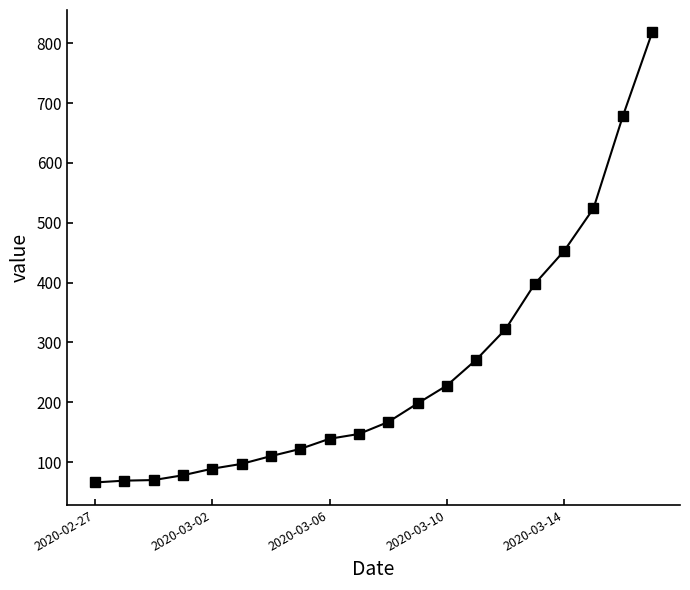

What is the value of the 15th point from the left?

322